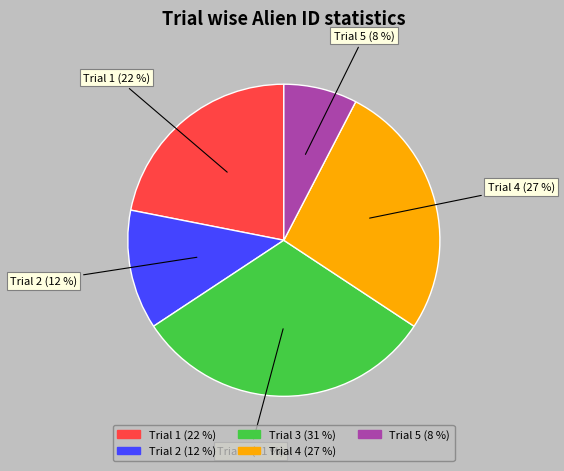

Is there any slice that represents more than half of the pie?

No